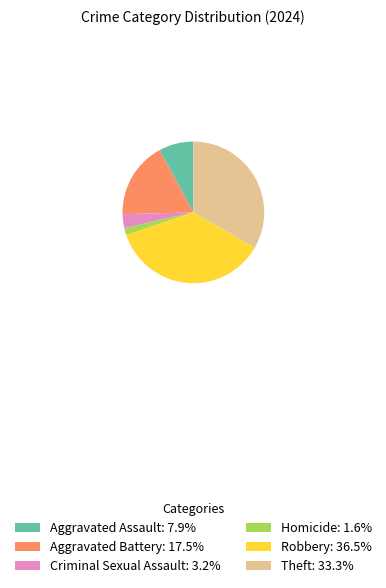

Does any single category account for the majority?

No